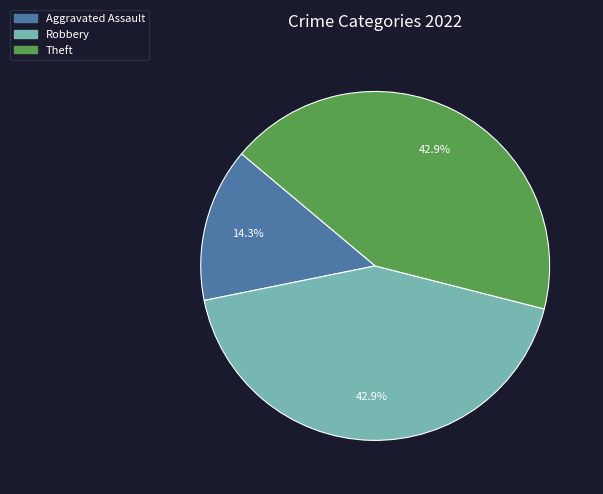

Which slice is the smallest?

Aggravated Assault